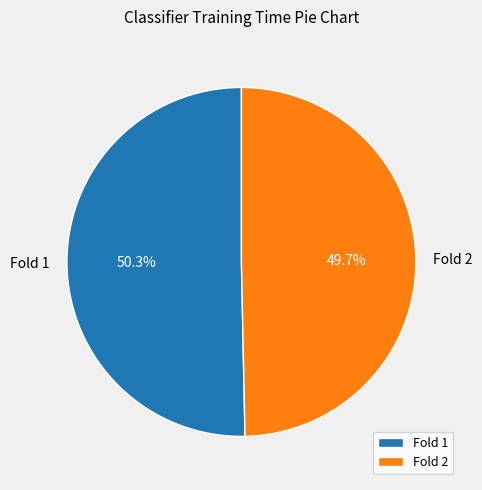

Count the number of slices in the pie.

2